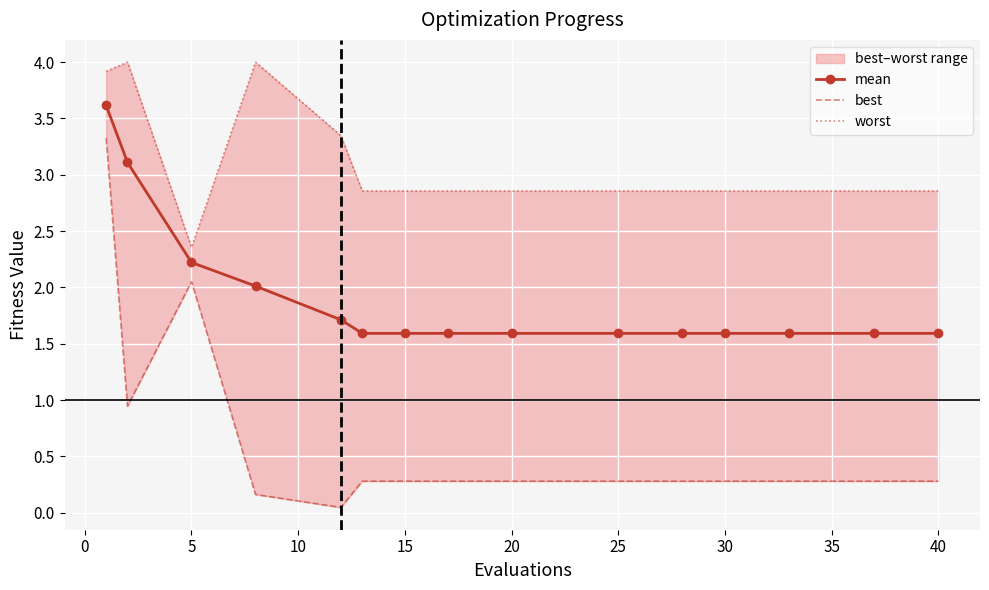

What is the maximum value for mean?

3.6